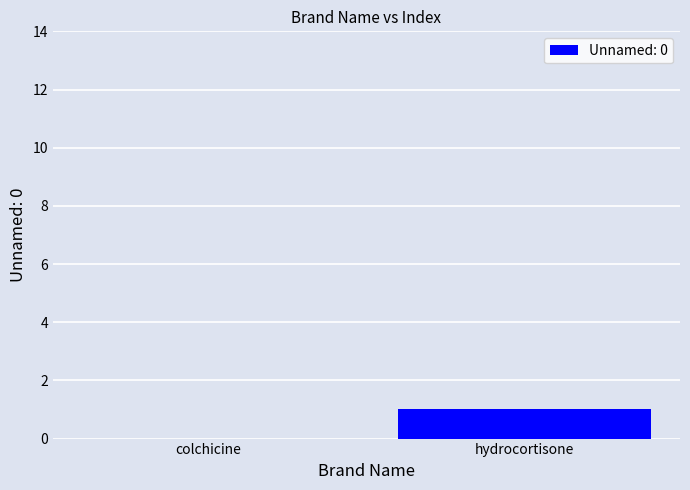

What is the sum of all values?

1